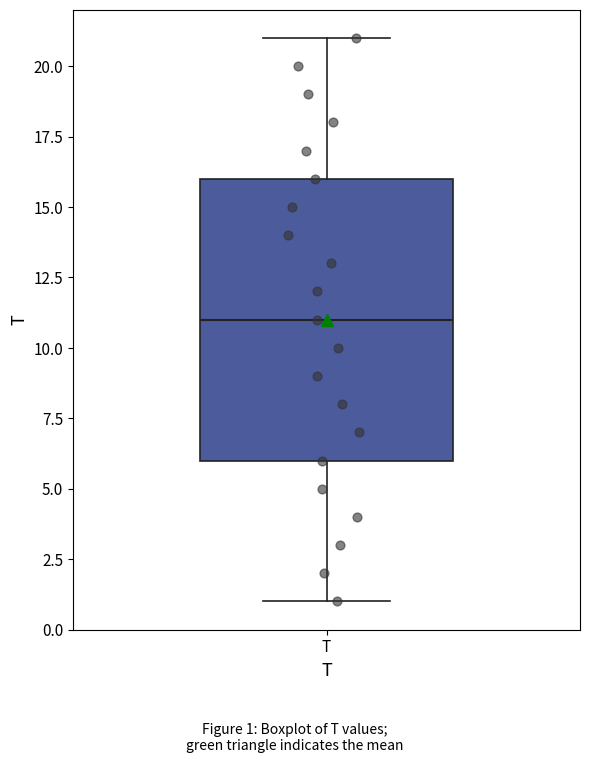

Where does the upper whisker of the box for T end on the y-axis? The values are not printed on the chart, so give them approximately, as read against the axis.

21